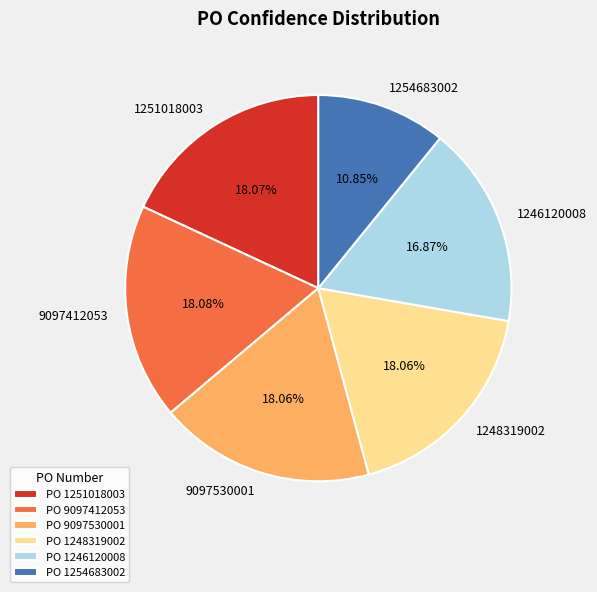

Which category has the smallest portion of the pie?

1254683002